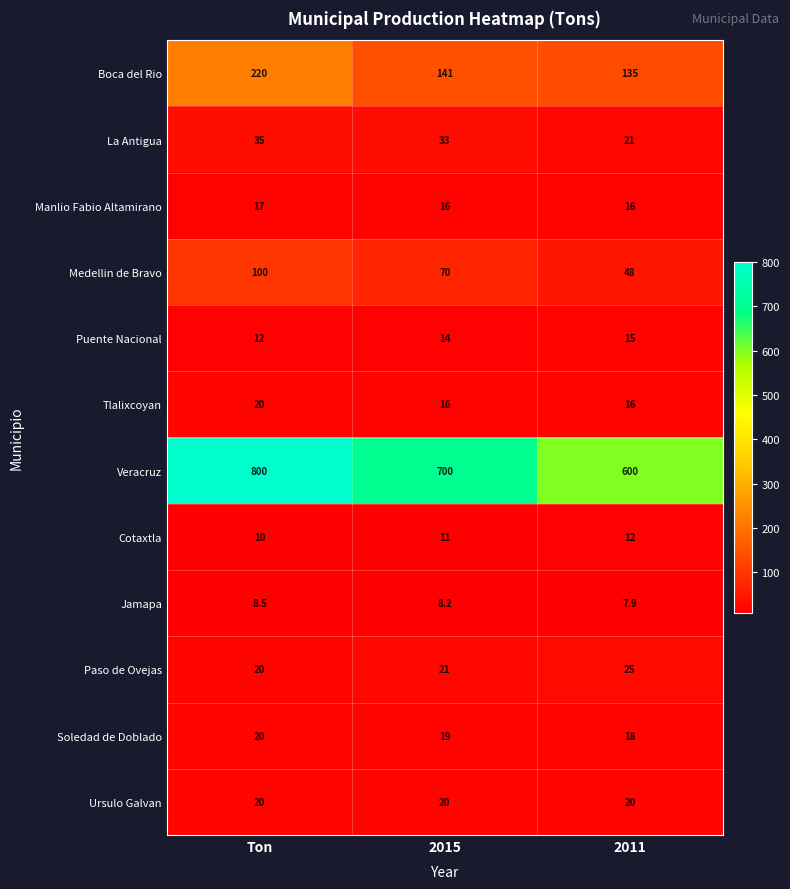

At how many categories does at least one series exceed 74?

3